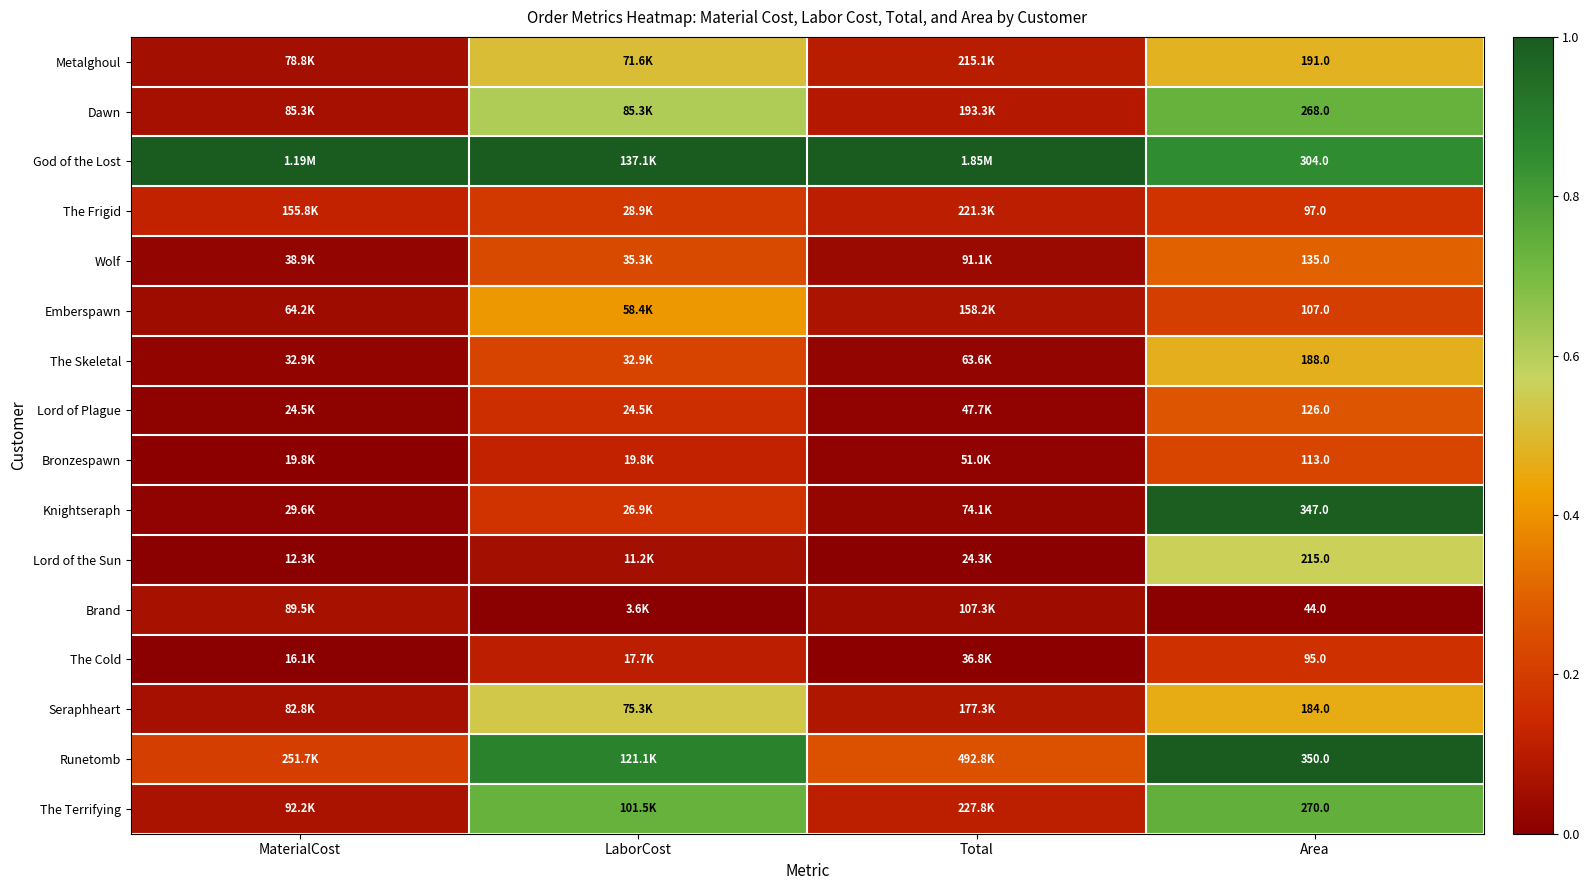

Is it true that Metalghoul equals 0.0 at MaterialCost?

False